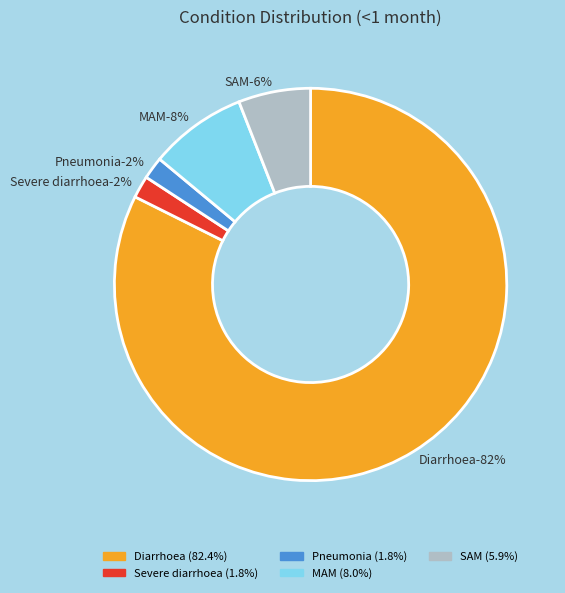

Which category has the biggest portion of the pie?

Diarrhoea